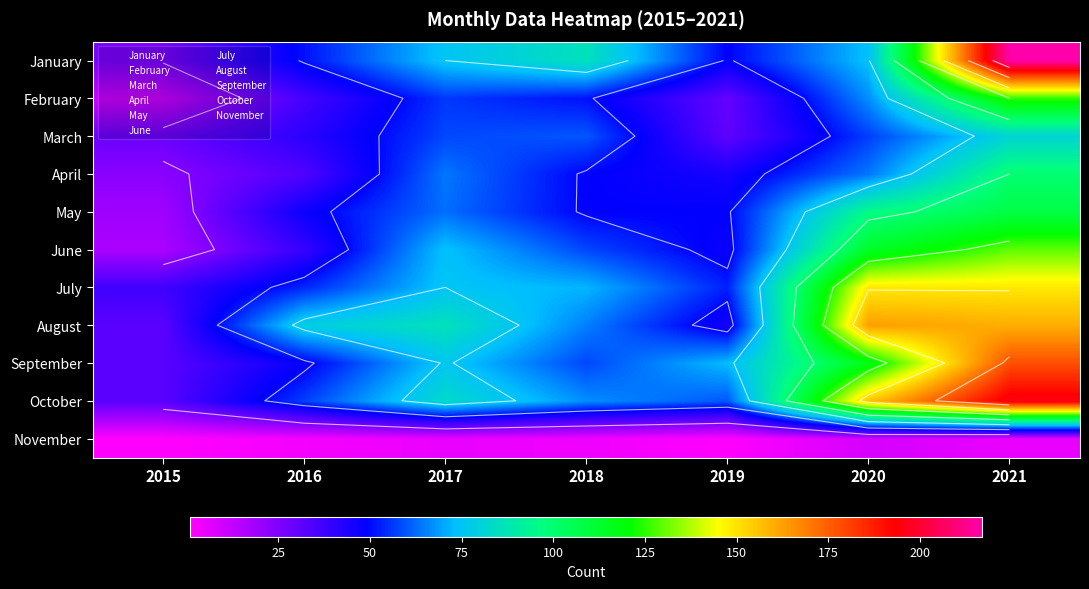

What is the difference between the maximum and second lowest values in the January series?

168